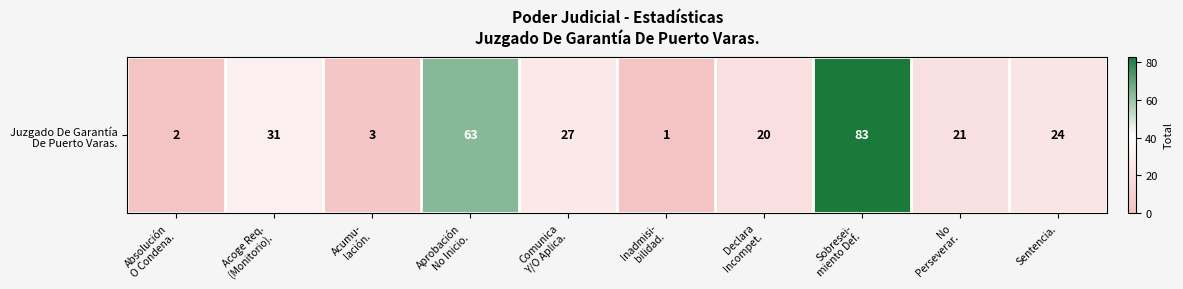

Read the value at Sentencia..

24